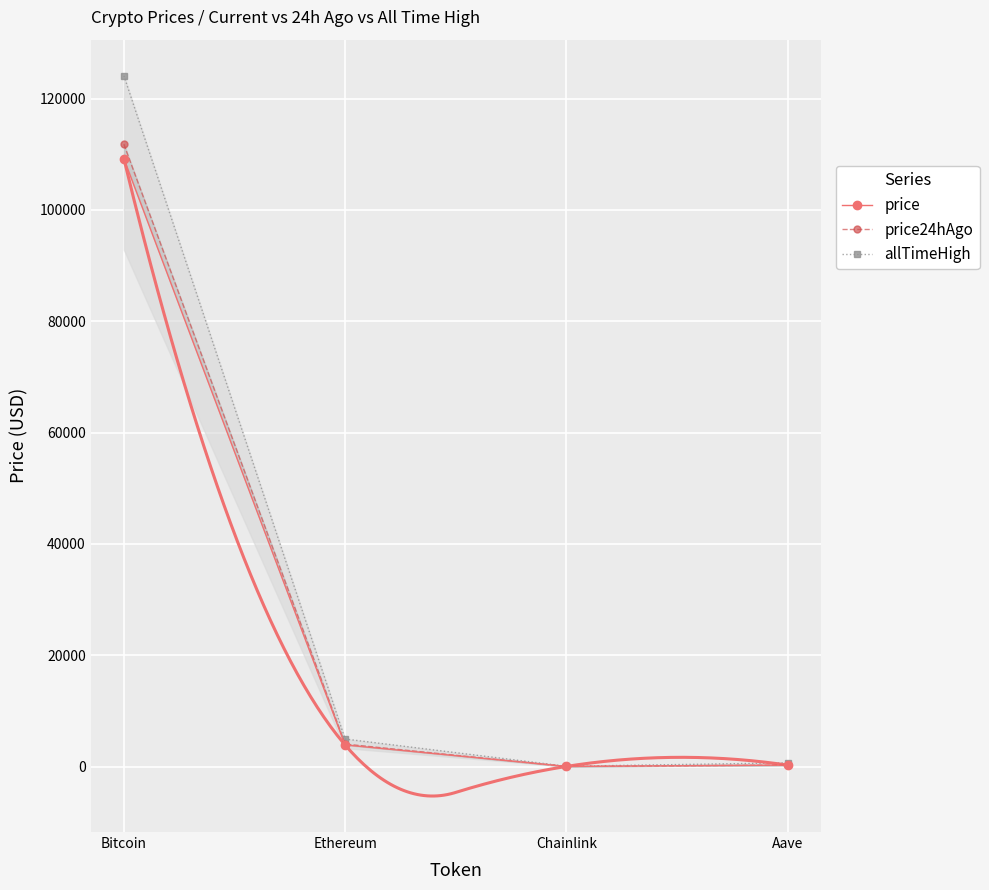

List the labels in order of price value, largest first.

Bitcoin, Ethereum, Aave, Chainlink